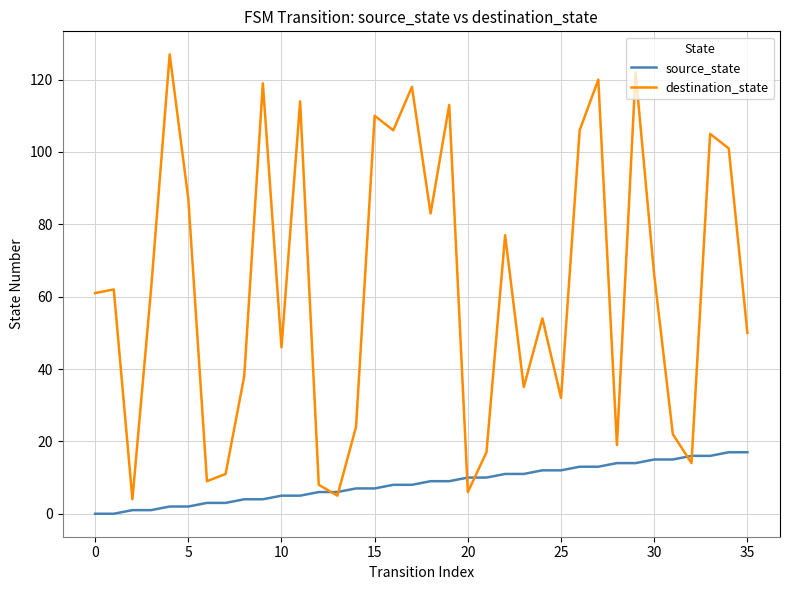

List the series in order of their overall mean, highest first.

destination_state, source_state